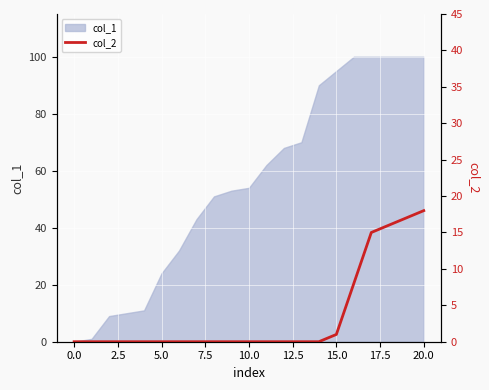

What position from the right is 14?

7